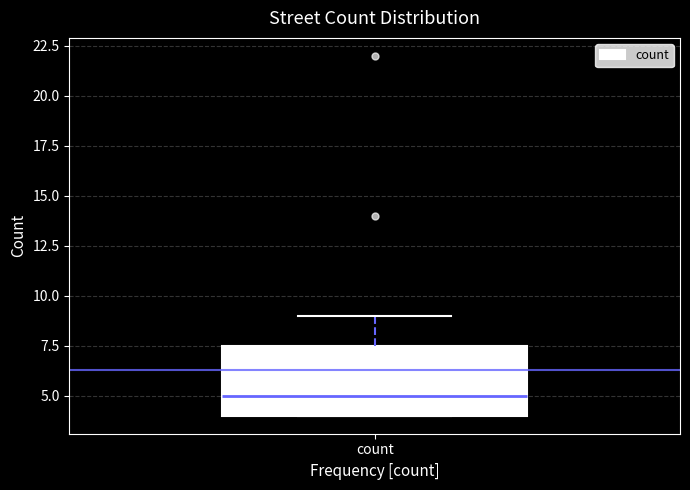

Where does the upper whisker of the box for count end on the y-axis? The values are not printed on the chart, so give them approximately, as read against the axis.

9.0